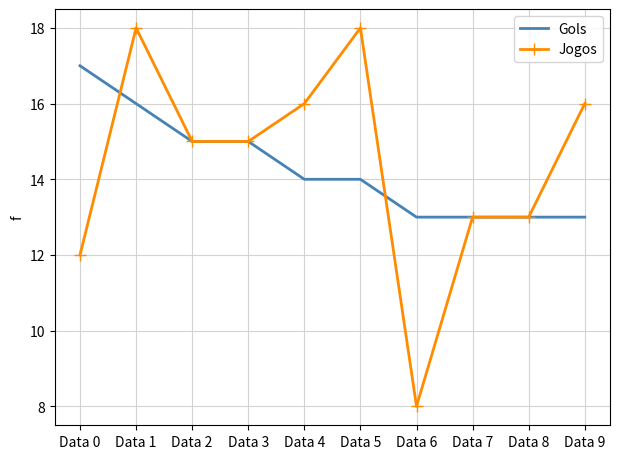

At which category is the sum across all series the highest?

Data 1